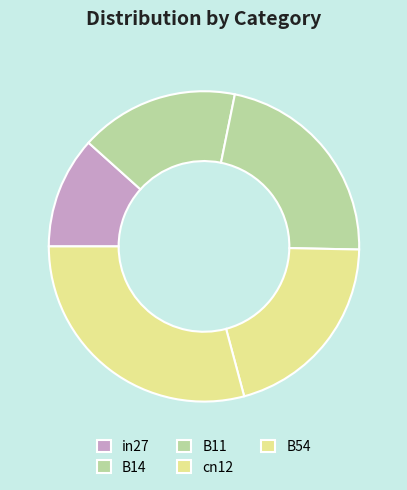

The B54 slice represents 29% of the pie. True or false?

True